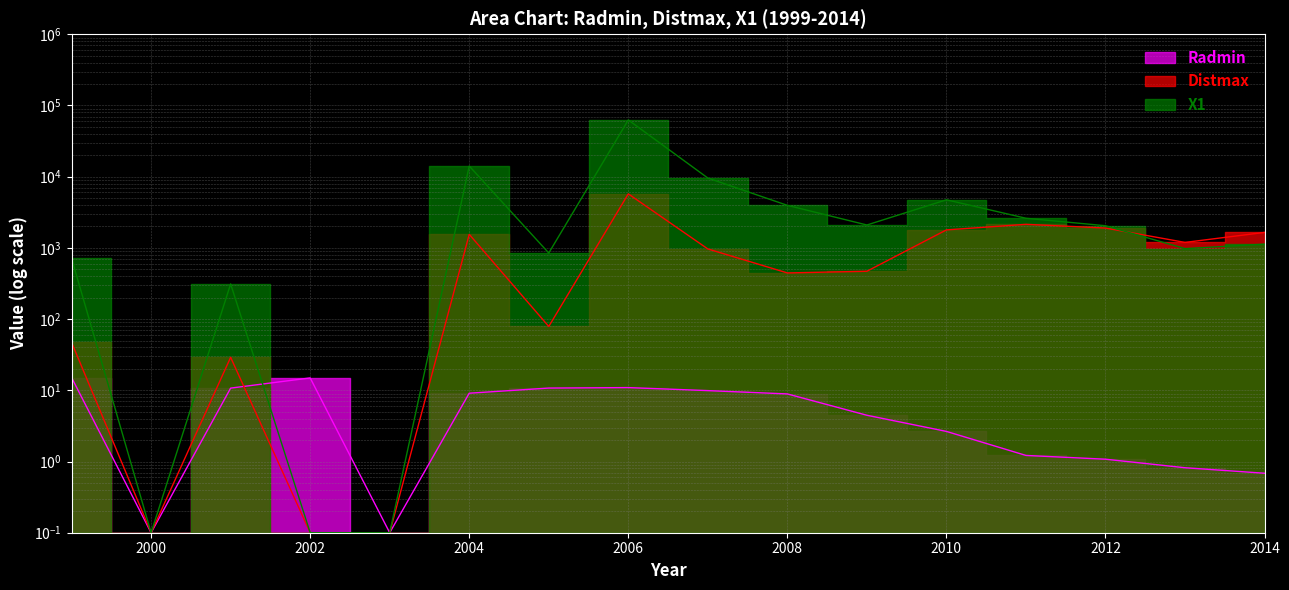

Reading right to left, what are all the values shown in this chart?

Radmin: 0.7	0.8	1.1	1.2	2.6	4.5	8.9	9.9	10.9	10.8	9.1	0.1	14.9	10.7	0.1	15.1
Distmax: 1650.0	1194.2	1900.0	2142.2	1790.0	470.0	445.0	966.7	5737.7	78.9	1550.0	0.1	0.1	29.0	0.1	47.1
X1: 1129.3	976.5	2047.4	2607.6	4738.8	2097.4	3958.6	9573.2	62644.5	848.0	14116.7	0.1	0.1	311.7	0.1	711.5